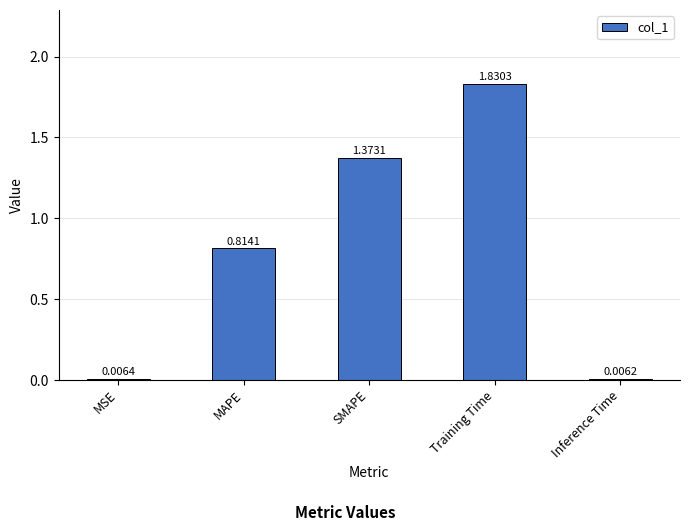

Where is the data nearest to the value 0?

Inference Time